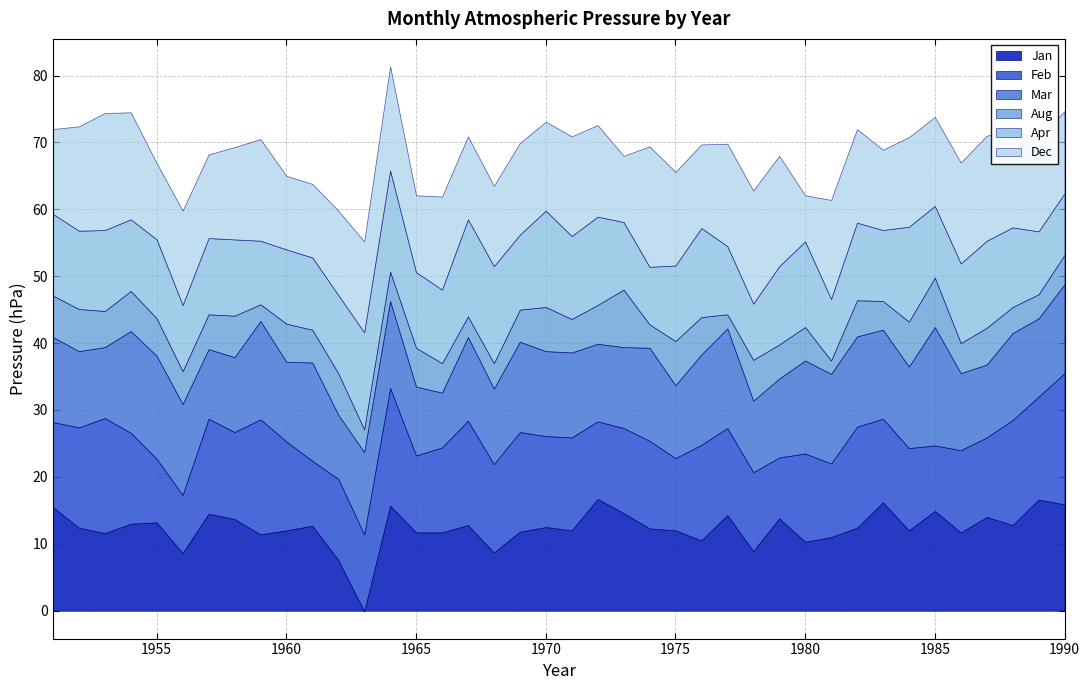

What is the difference between the maximum and minimum values in the Mar series?

9.5